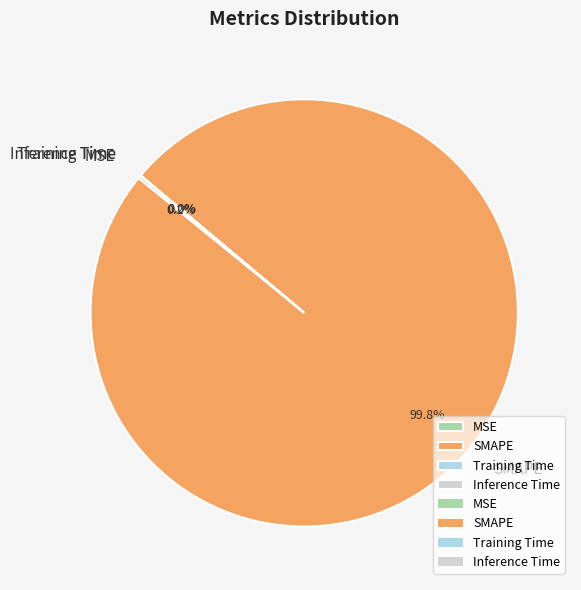

What is the largest slice in the pie chart?

SMAPE